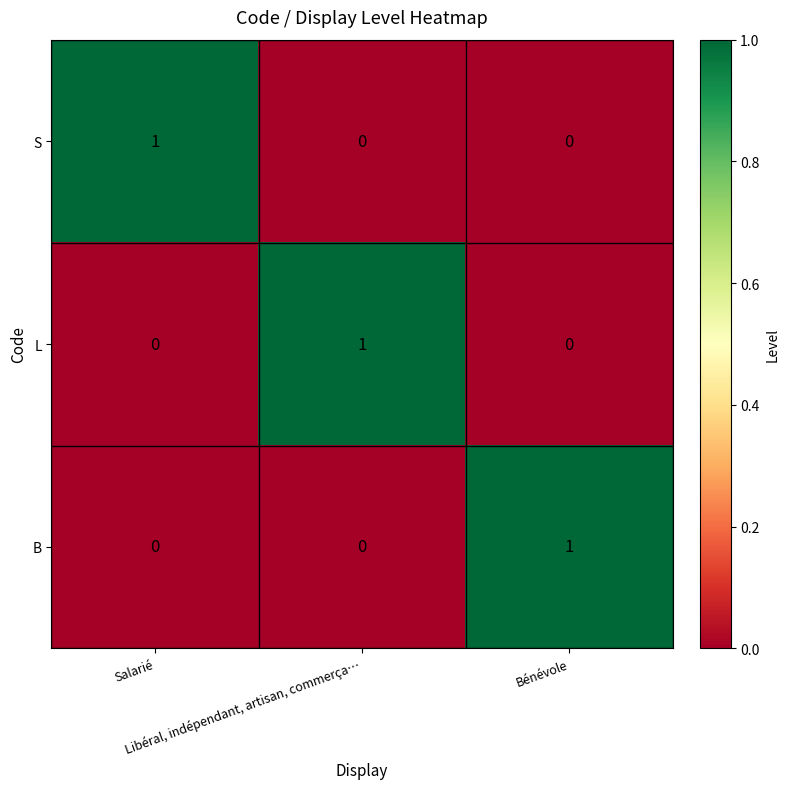

At how many categories does at least one series exceed 0?

3